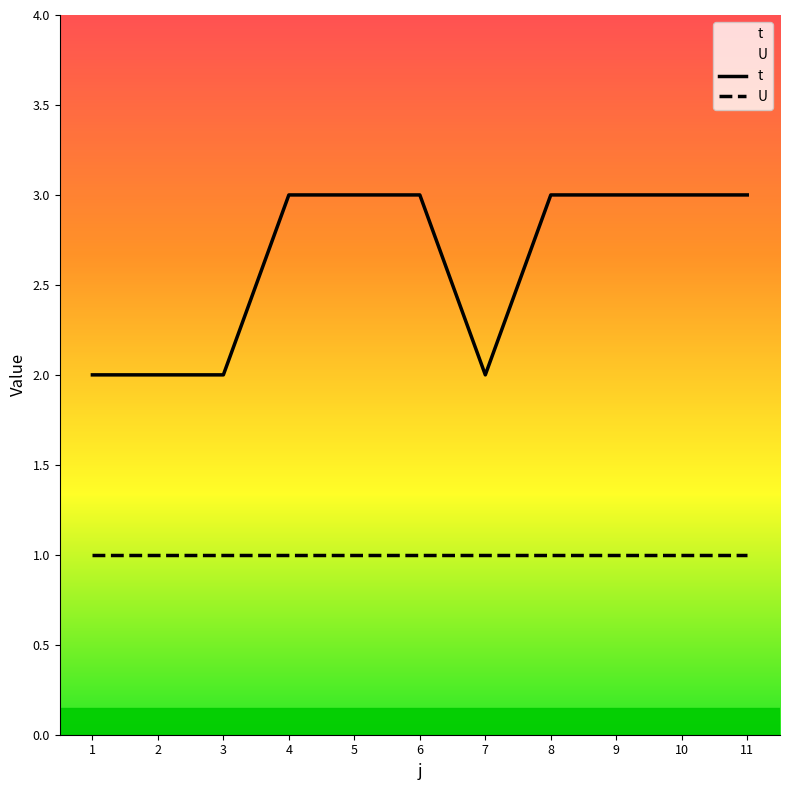

What is the highest value of the U series?

1